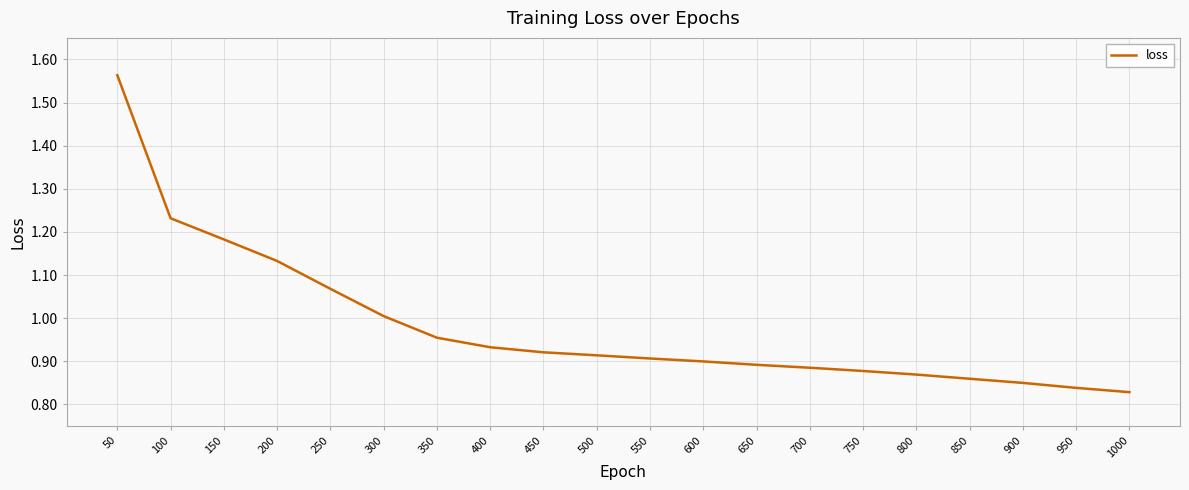

Is this an area chart (filled region under the line)?

No